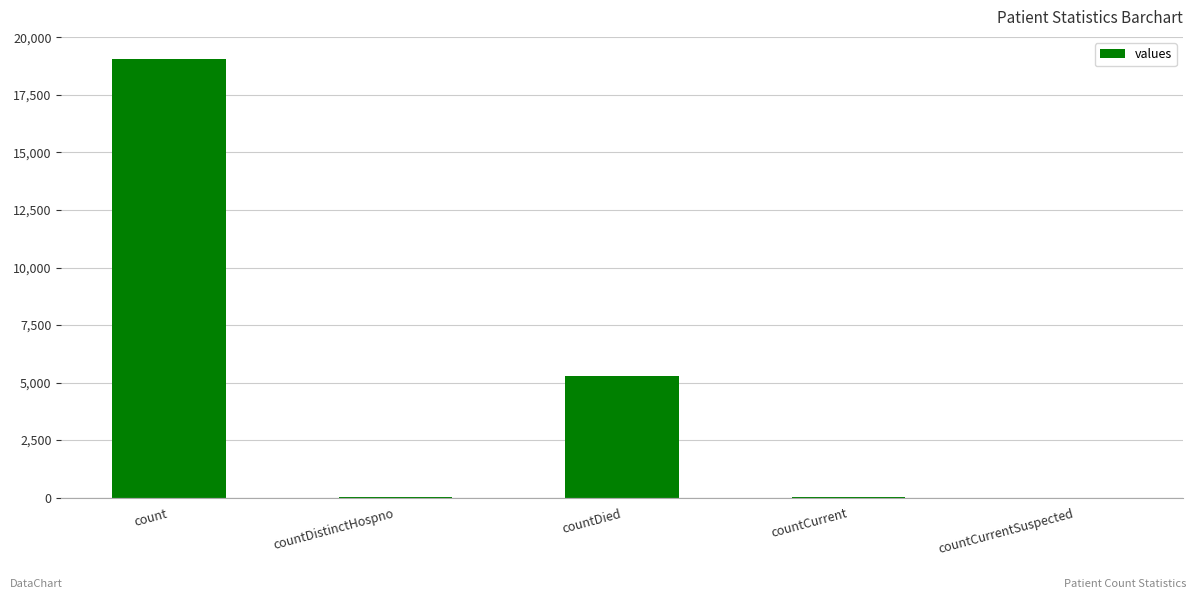

The chart shows a value of 5267 at countDied. True or false?

True